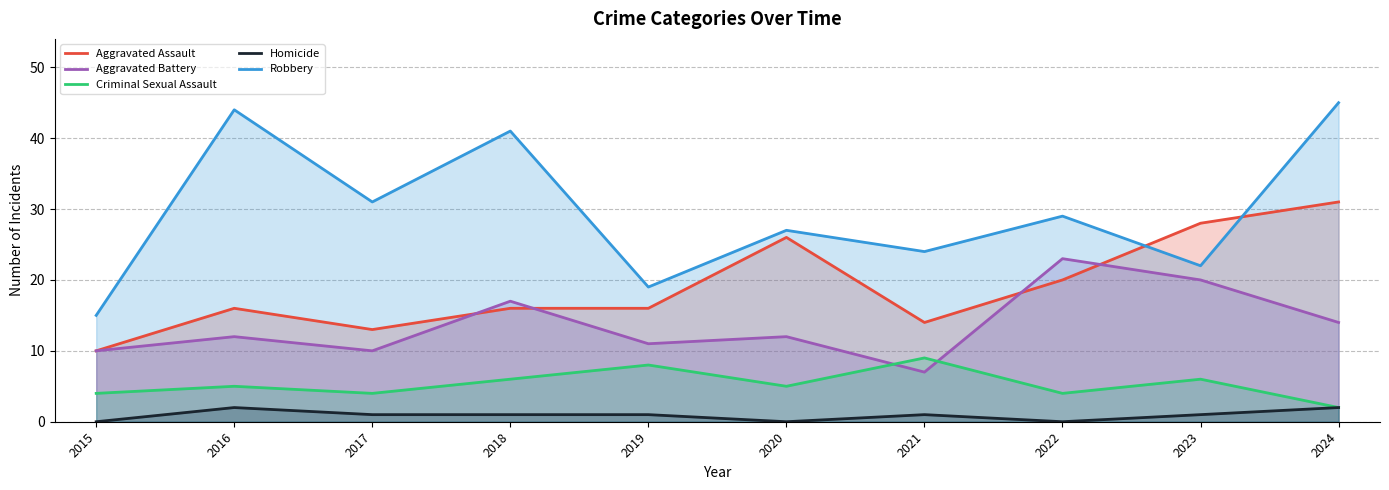

Between 2021 and 2017, which is larger?

2021